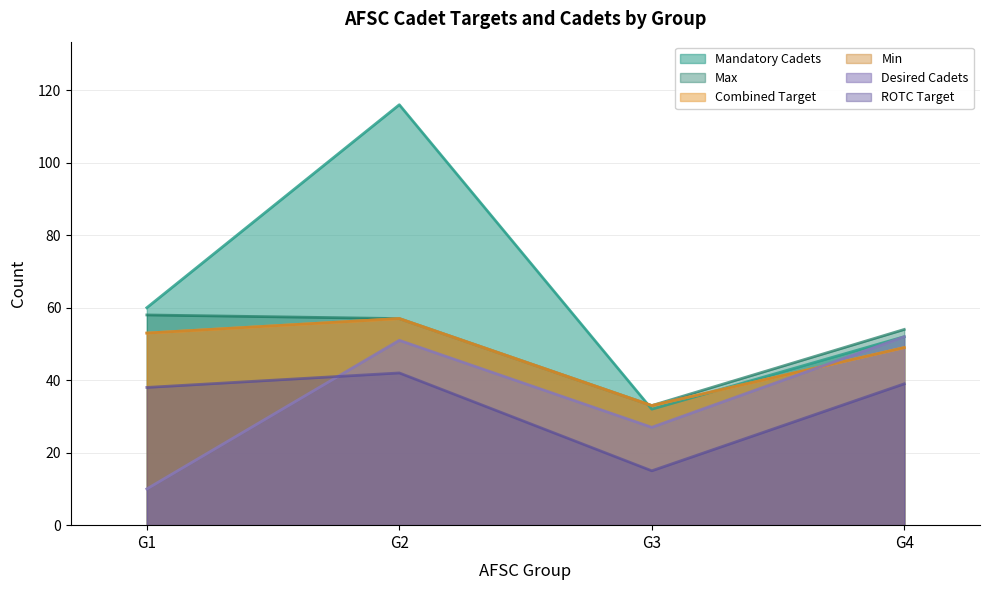

What are all the series names shown in the legend?

ROTC Target, Combined Target, Min, Max, Mandatory Cadets, Desired Cadets